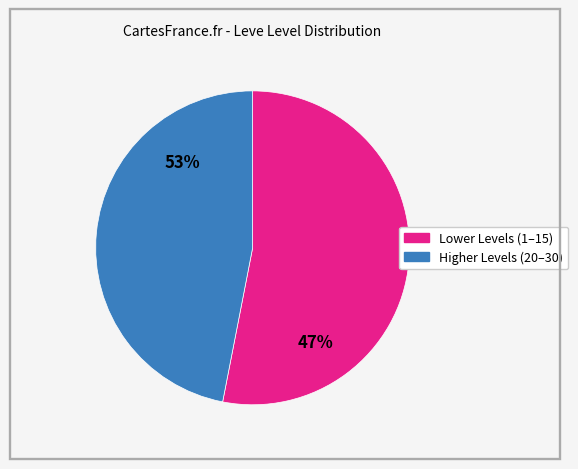

Does Level 1 represent more than half of the total?

No